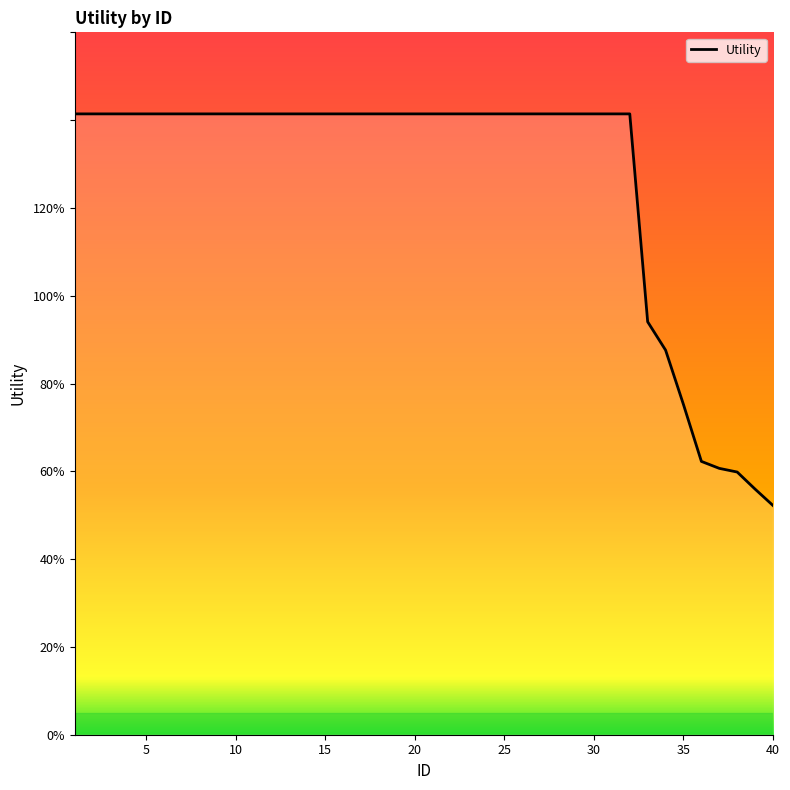

What is the value of the 11th point from the left?

1.4